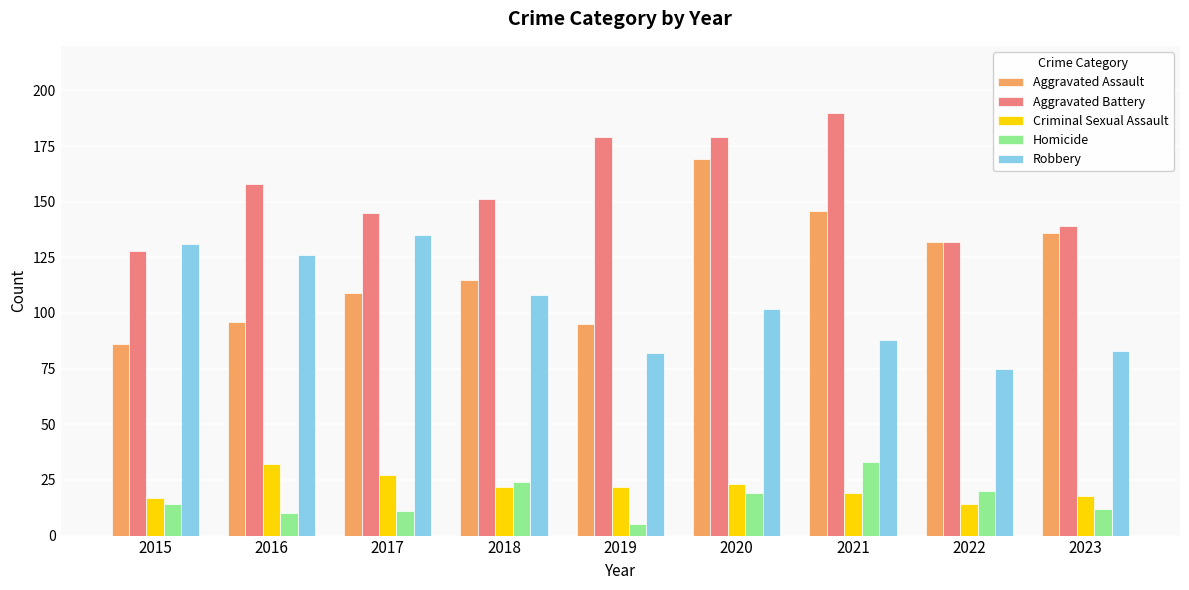

At which label does Robbery reach its minimum?

2022